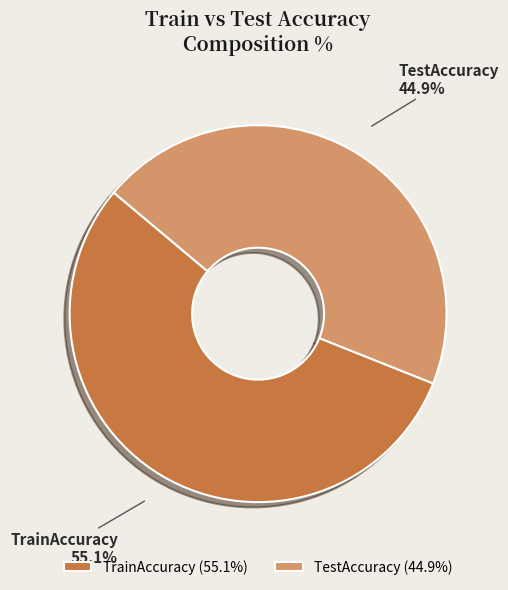

Which slice represents more than half of the pie?

TrainAccuracy